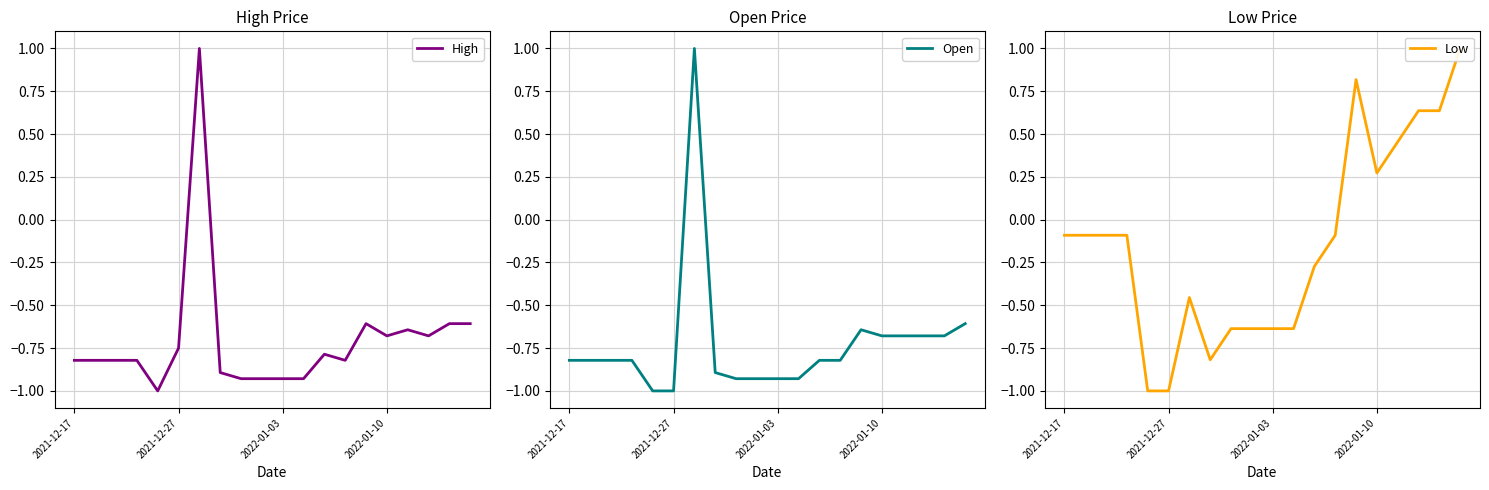

How many values in Open are below zero?

19